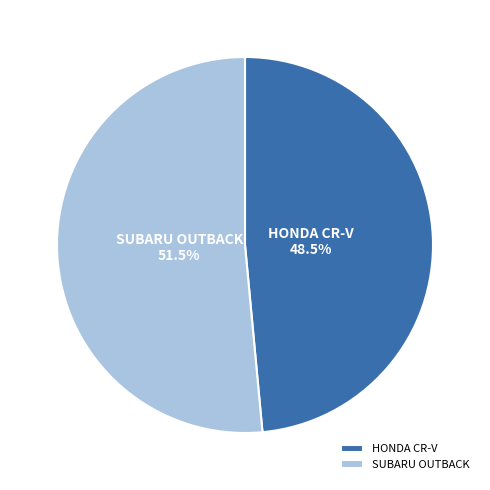

To the nearest percent, what is the difference between the largest and smallest slice percentages?

3%